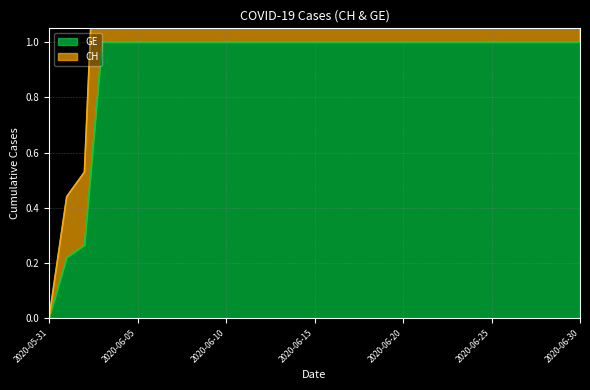

Does the chart have visible grid lines?

Yes